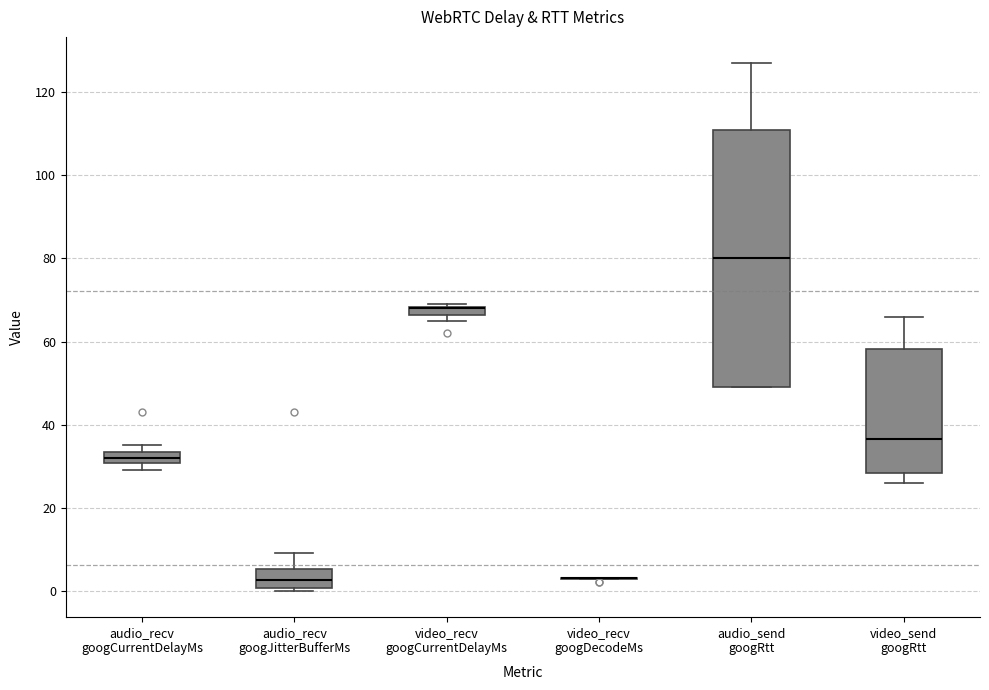

Where is the lower edge of the box for audio_recv googJitterBufferMs on the y-axis? The values are not printed on the chart, so give them approximately, as read against the axis.

0